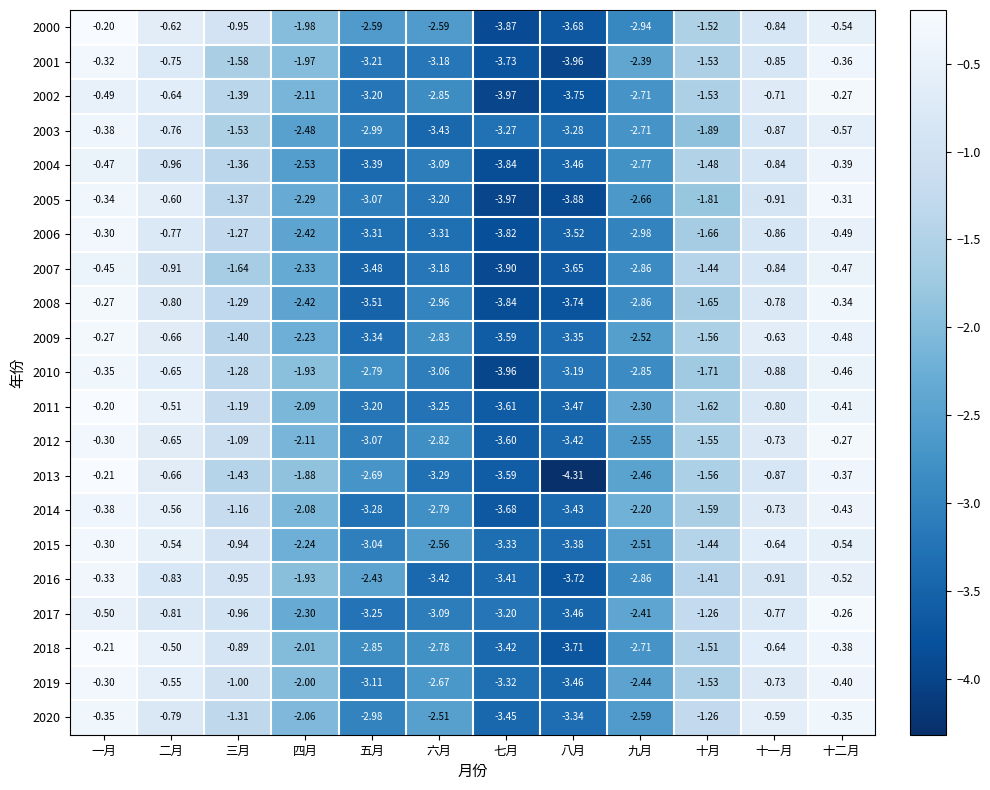

Where does the 2017 series first go above -1?

一月